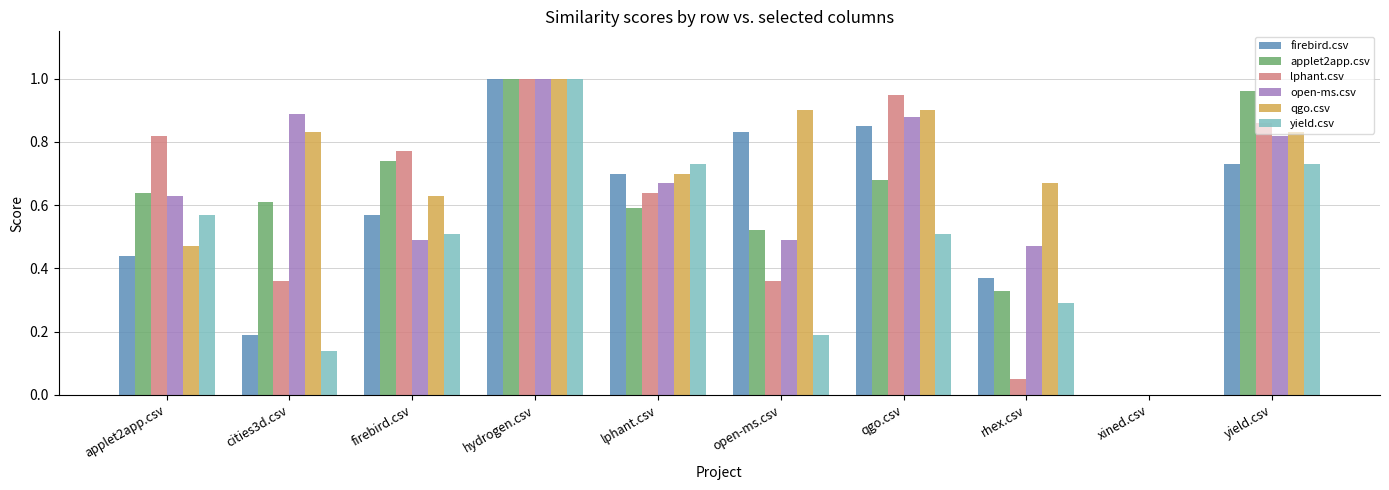

What is the sum of all lphant.csv values?

5.8